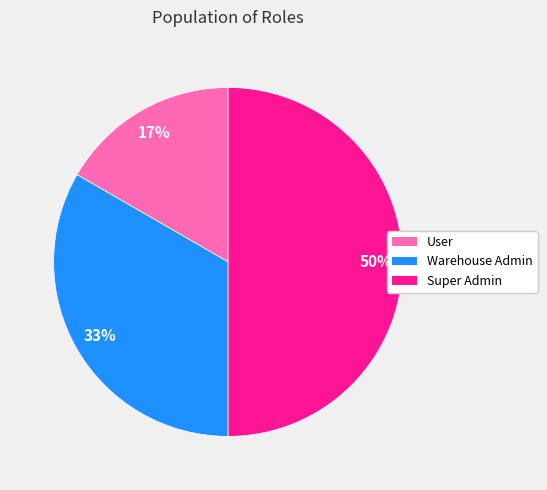

Is User the majority of the pie?

No